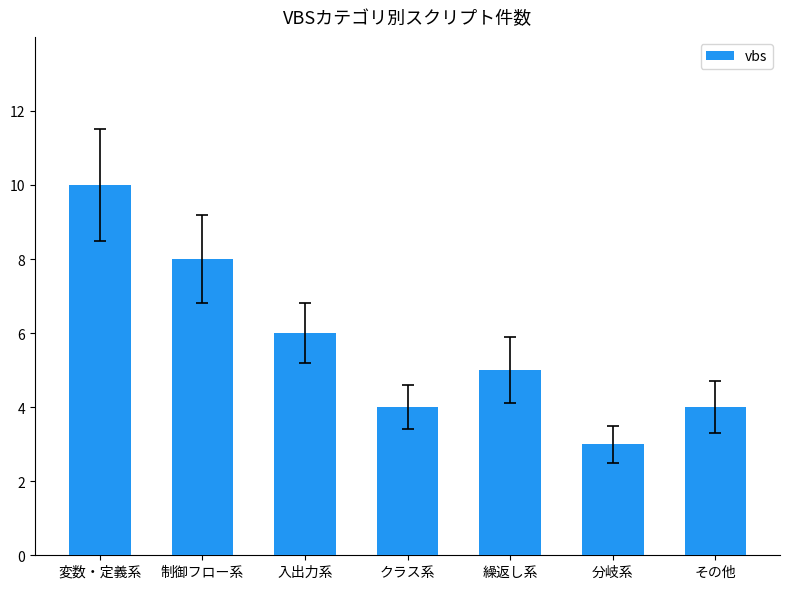

What is the ratio of the value at 変数・定義系 to the value at 入出力系?

1.7